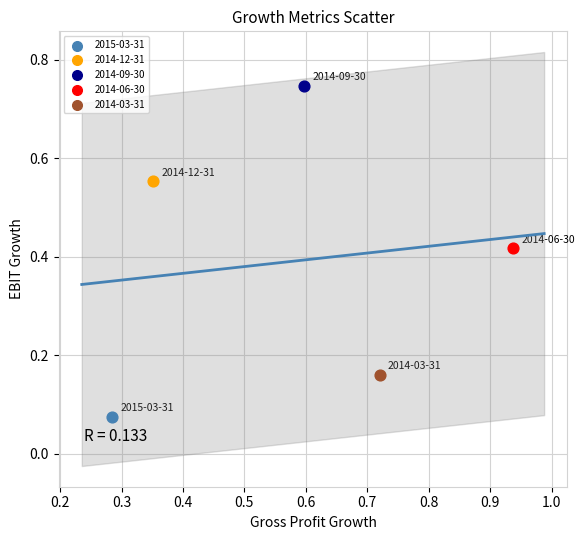

Which series contains the lowest Y value?

2015-03-31